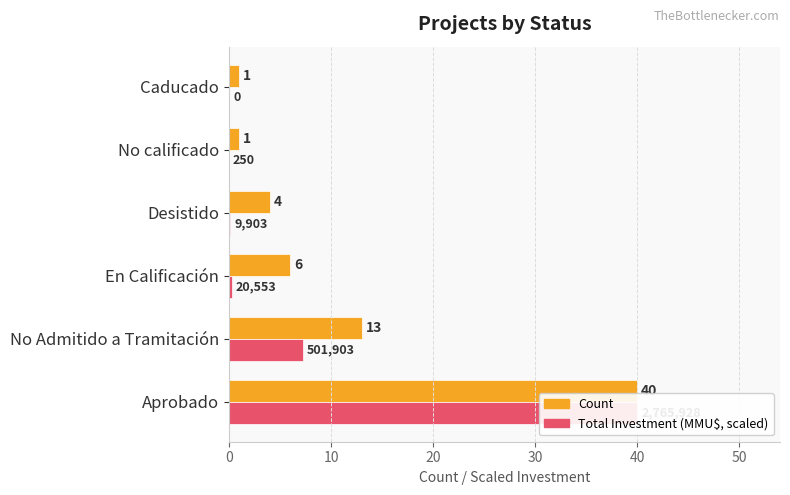

How many series are shown in this chart?

2